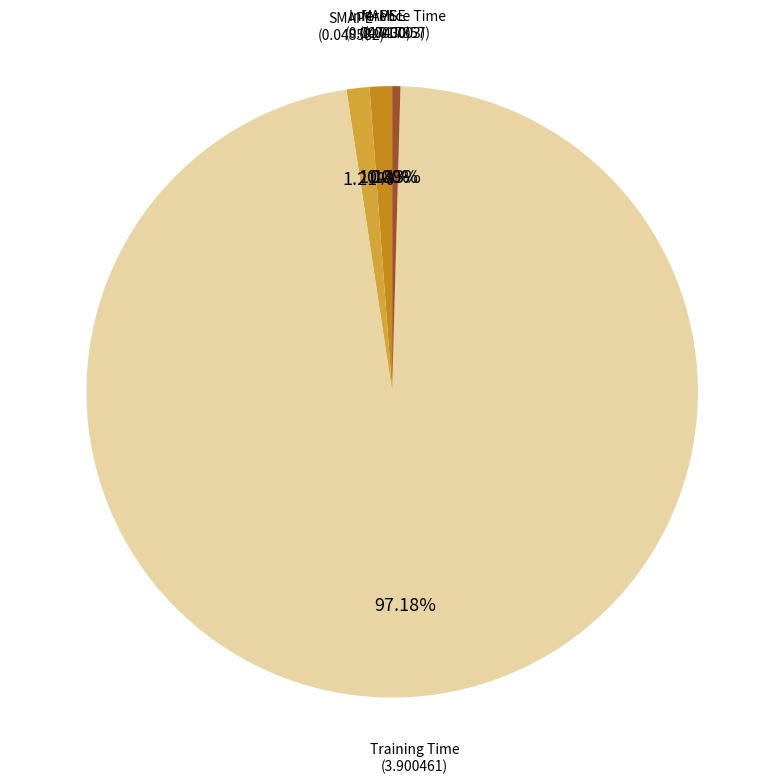

Does any single category account for the majority?

Yes